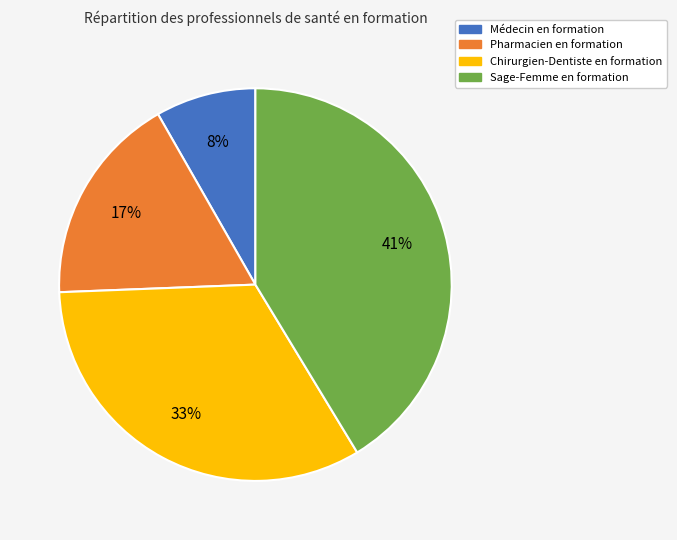

Which category has the smallest portion of the pie?

Médecin en formation